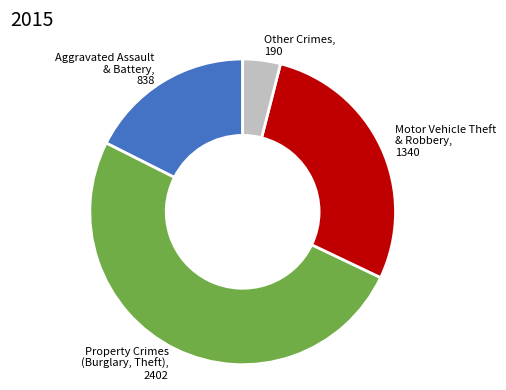

Rank the categories by value from lowest to highest.

Other Crimes, 190, Aggravated Assault & Battery, 838, Motor Vehicle Theft & Robbery, 1340, Property Crimes (Burglary, Theft), 2402